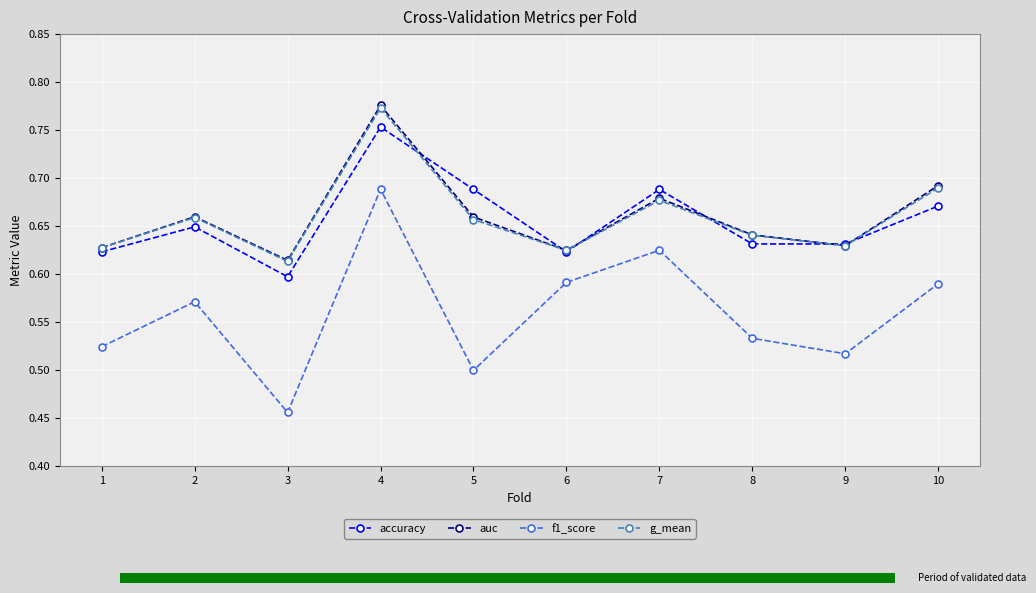

Reading left to right, what are all the values shown in this chart?

accuracy: 0.6	0.6	0.6	0.8	0.7	0.6	0.7	0.6	0.6	0.7
auc: 0.6	0.7	0.6	0.8	0.7	0.6	0.7	0.6	0.6	0.7
f1_score: 0.5	0.6	0.5	0.7	0.5	0.6	0.6	0.5	0.5	0.6
g_mean: 0.6	0.7	0.6	0.8	0.7	0.6	0.7	0.6	0.6	0.7